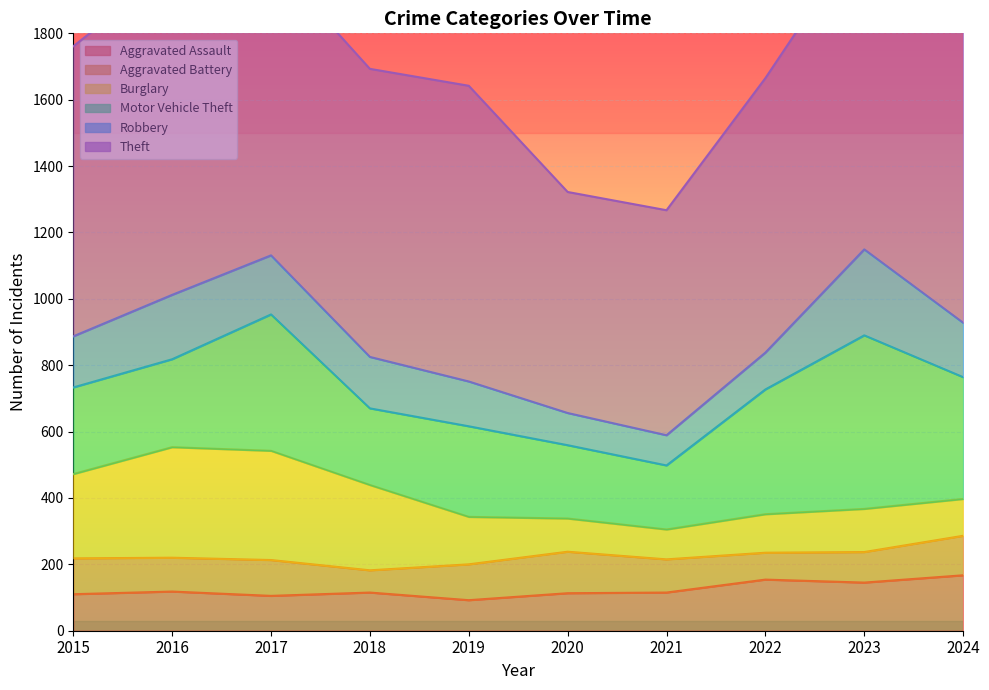

Which category has the highest value across all series?

2024